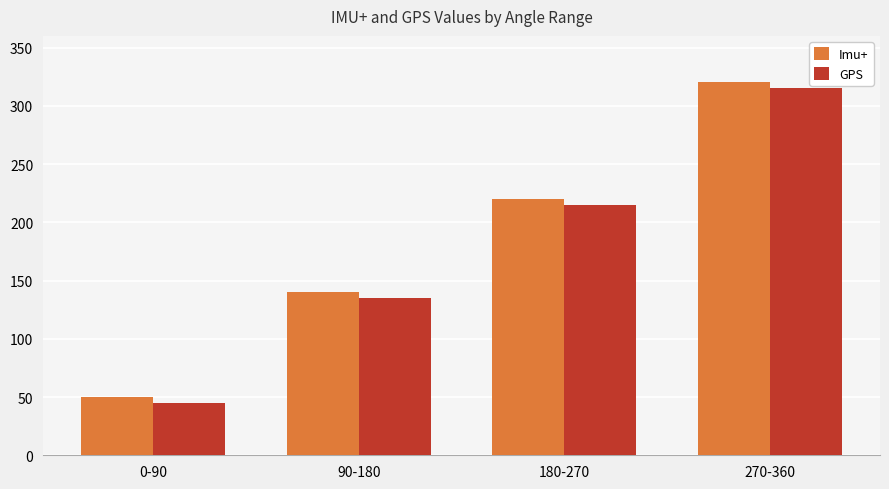

List the series in order of their peak value, lowest first.

GPS, Imu+